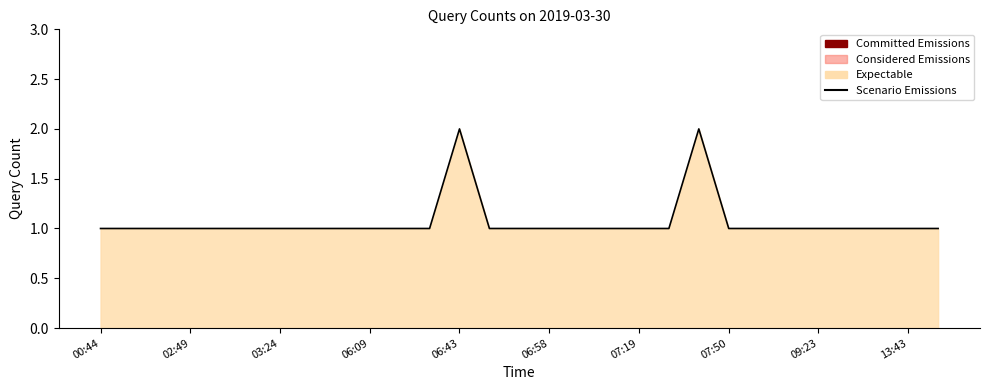

True or false: the data has more than 2 interior local peaks.

False